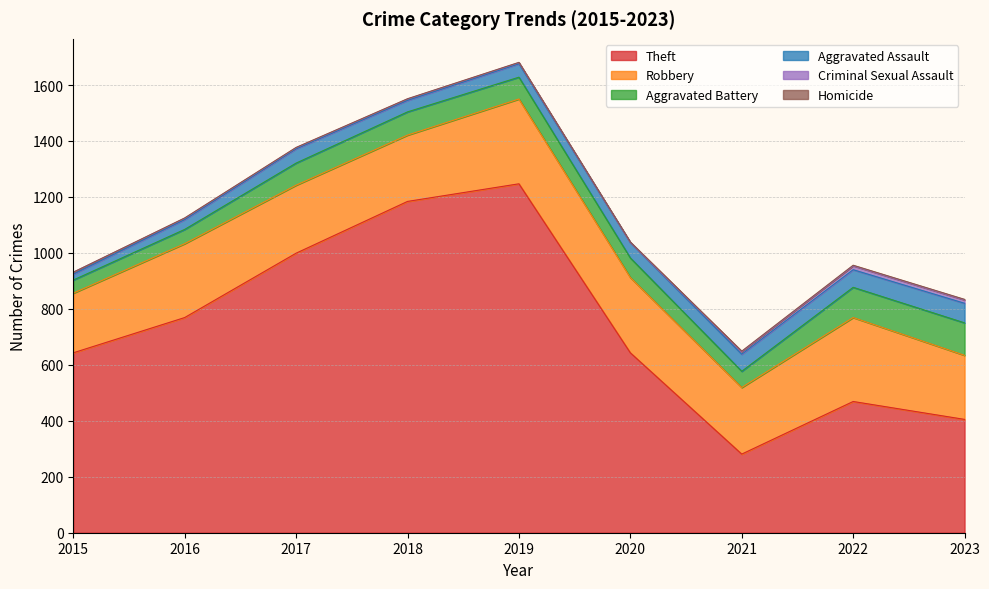

List the series in order of their peak value, highest first.

Theft, Robbery, Aggravated Battery, Aggravated Assault, Criminal Sexual Assault, Homicide